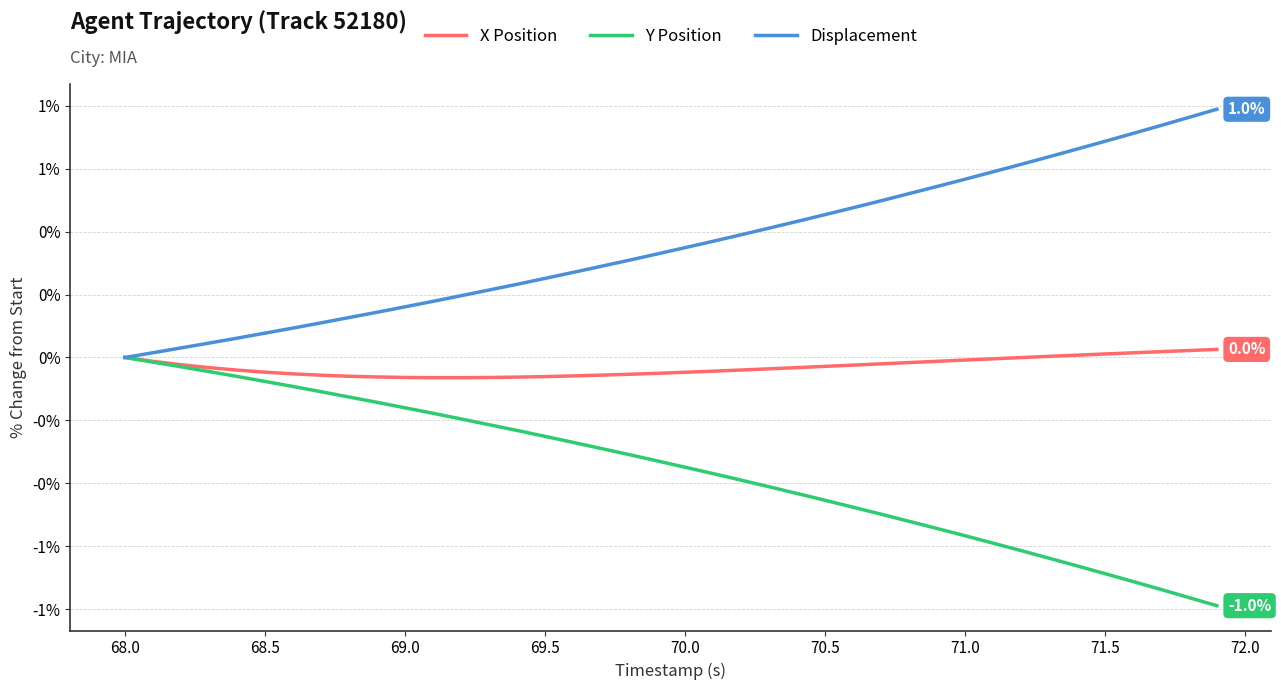

List the series in order of their peak value, highest first.

Displacement, X Position, Y Position